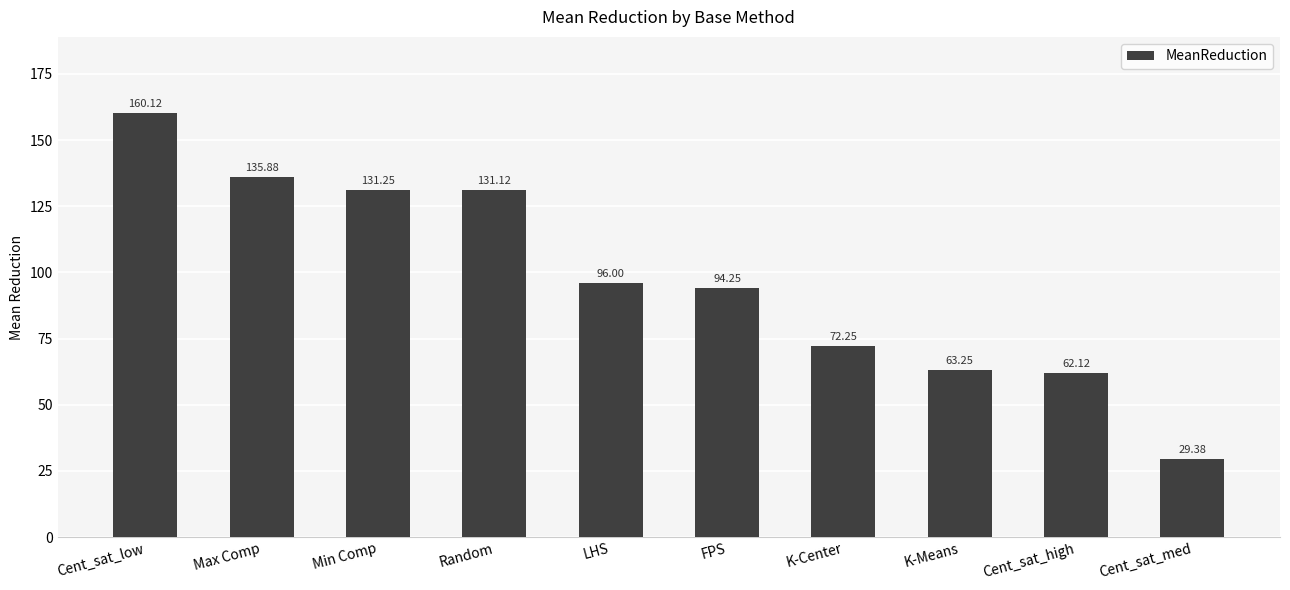

Where does the data first go above 96?

Cent_sat_low